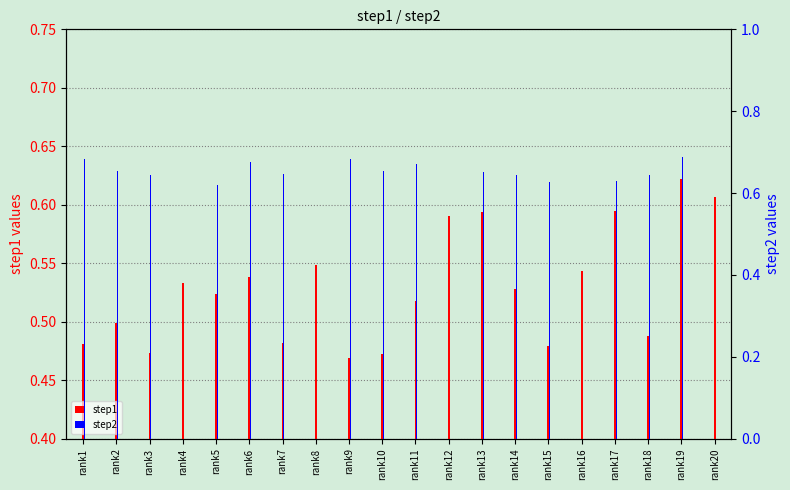

Which label corresponds to the largest value in the chart?

rank19